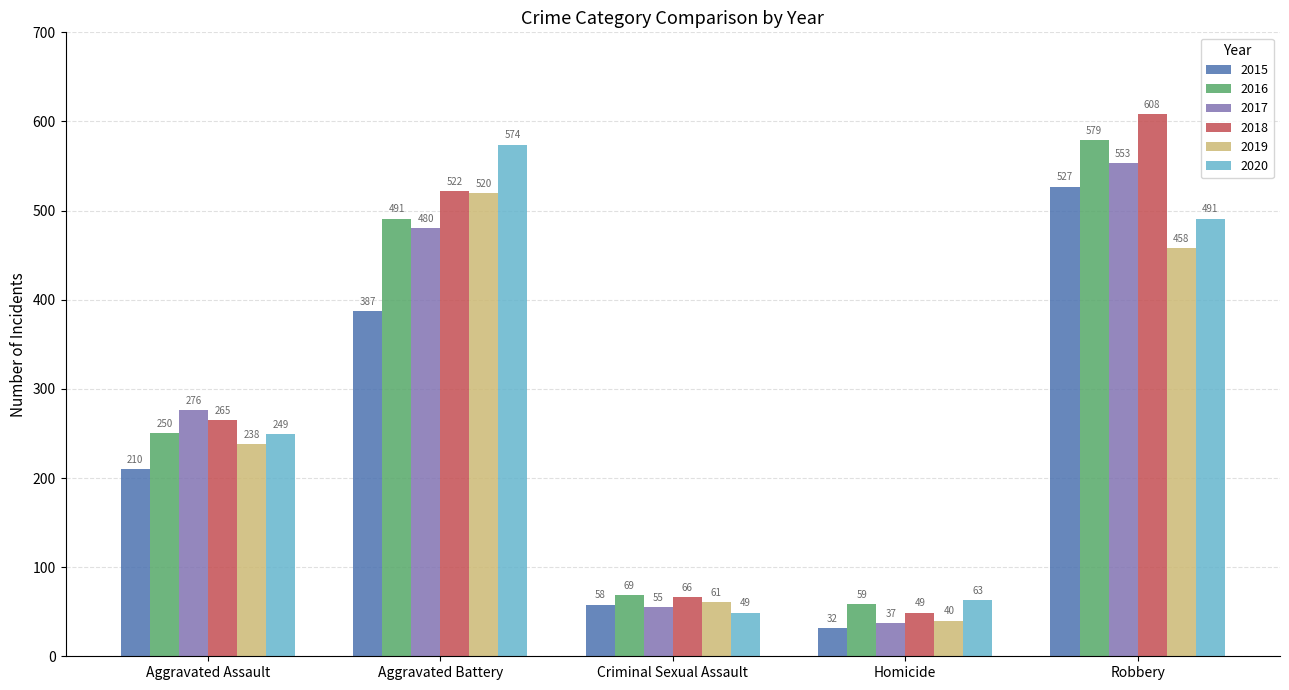

What is the sum of the 2015 values at Criminal Sexual Assault and Aggravated Assault?

268